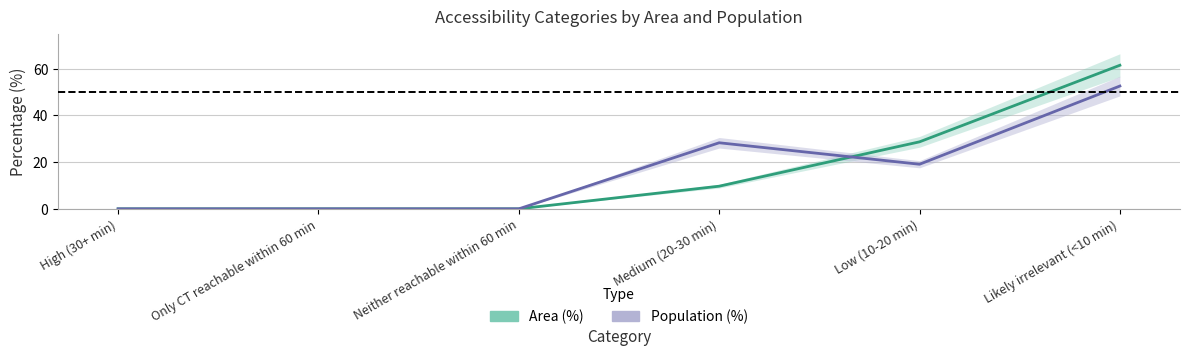

At which category does Population (%) reach its first local peak?

Medium (20-30 min)